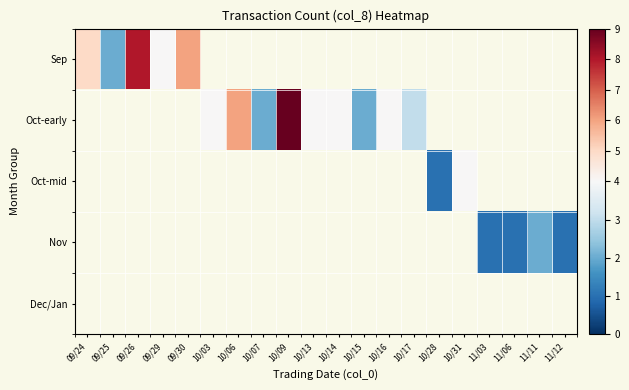

At how many categories does at least one series exceed 8?

1